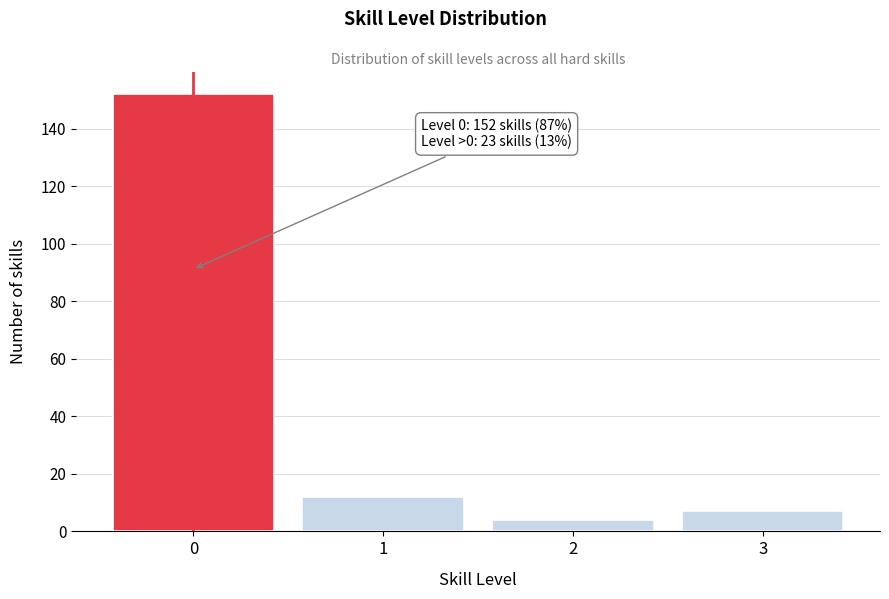

Which range on the x-axis has the tallest bar?

-0.5 to 0.5